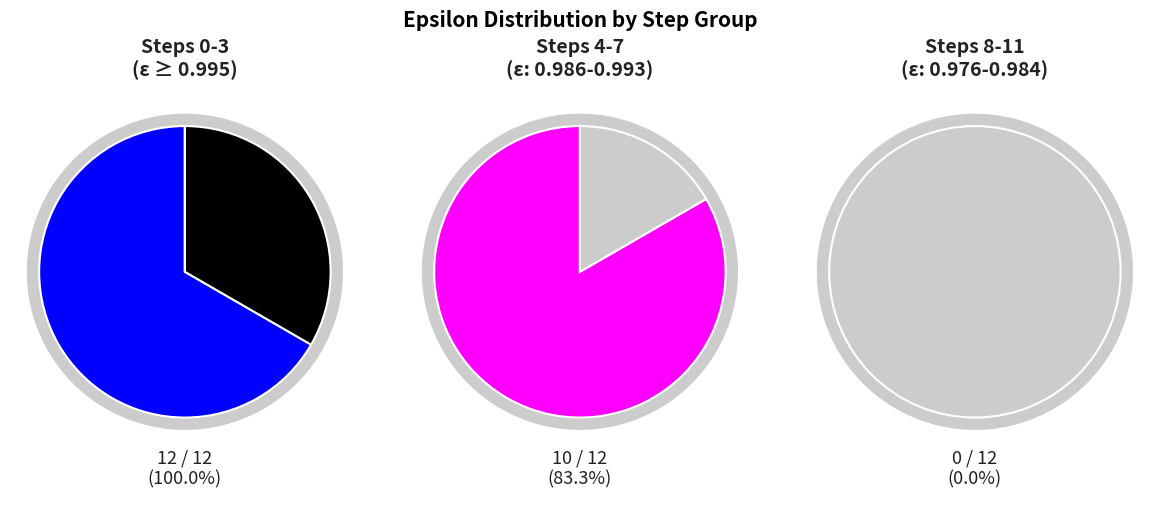

The action_1 slice represents 21% of the pie. True or false?

False